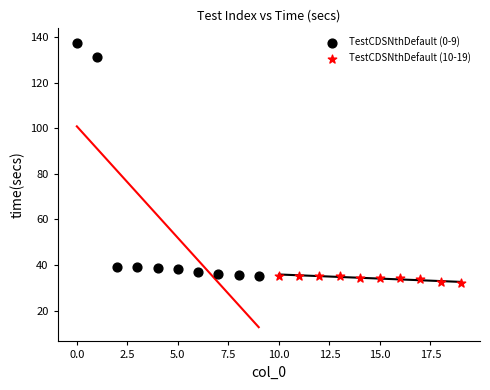

Which series has the widest spread of Y values?

TestCDSNthDefault (0-9)